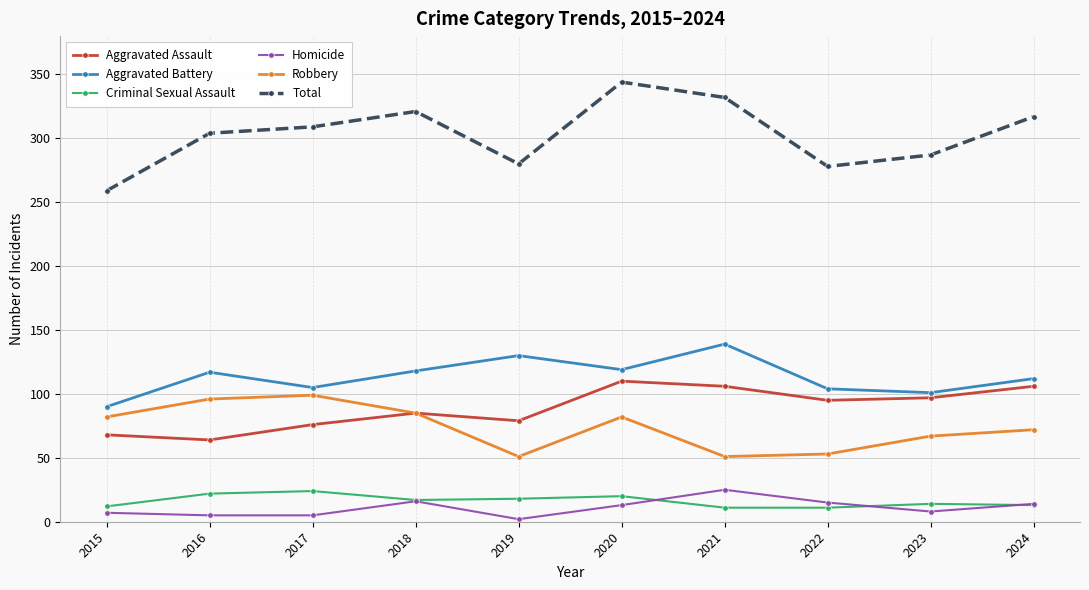

What is the difference between the Aggravated Battery values at 2021 and 2024?

27